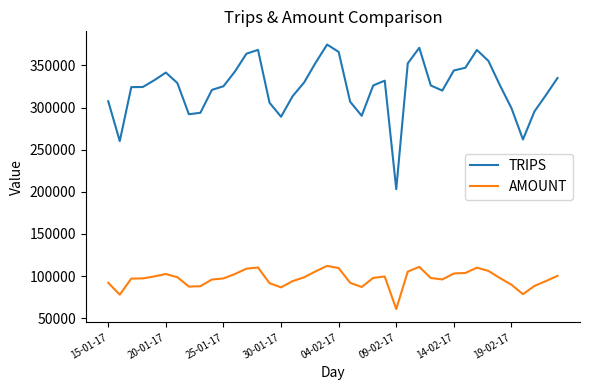

What is the minimum value shown in the chart?

60981.0